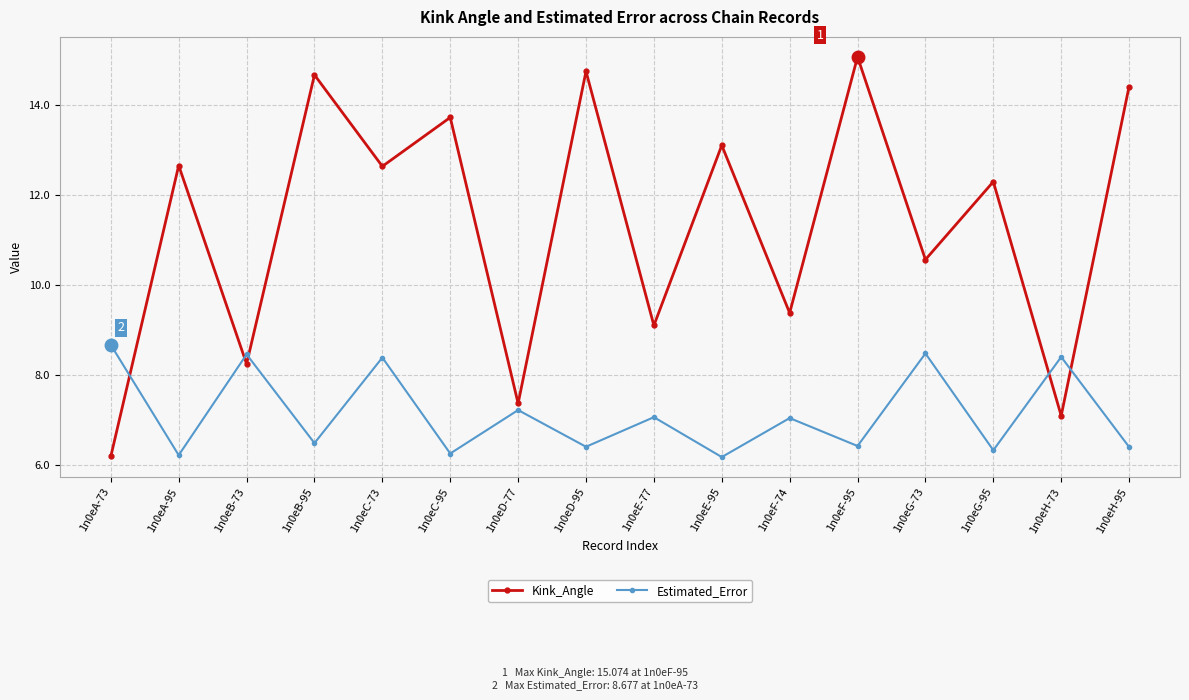

What is the approximate value of Estimated_Error at 1n0eB-95?

6.5